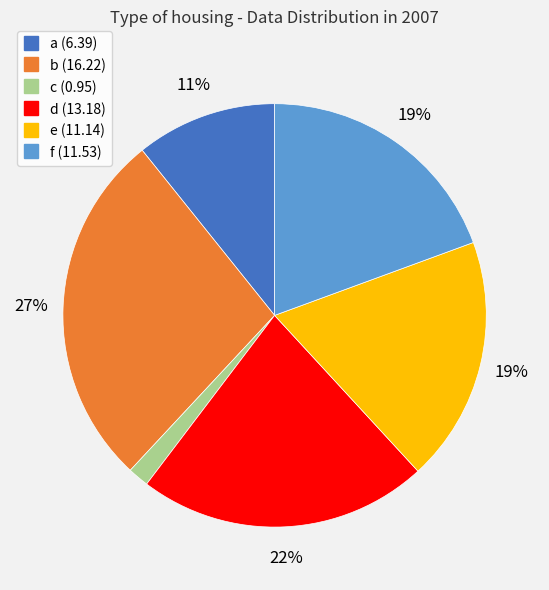

To the nearest percent, what portion does f represent?

19%